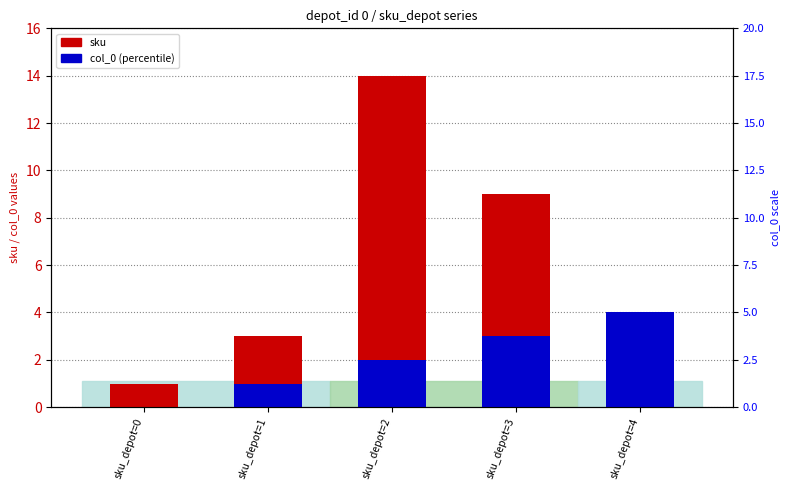

At which label does col_0 reach its peak?

sku_depot=4